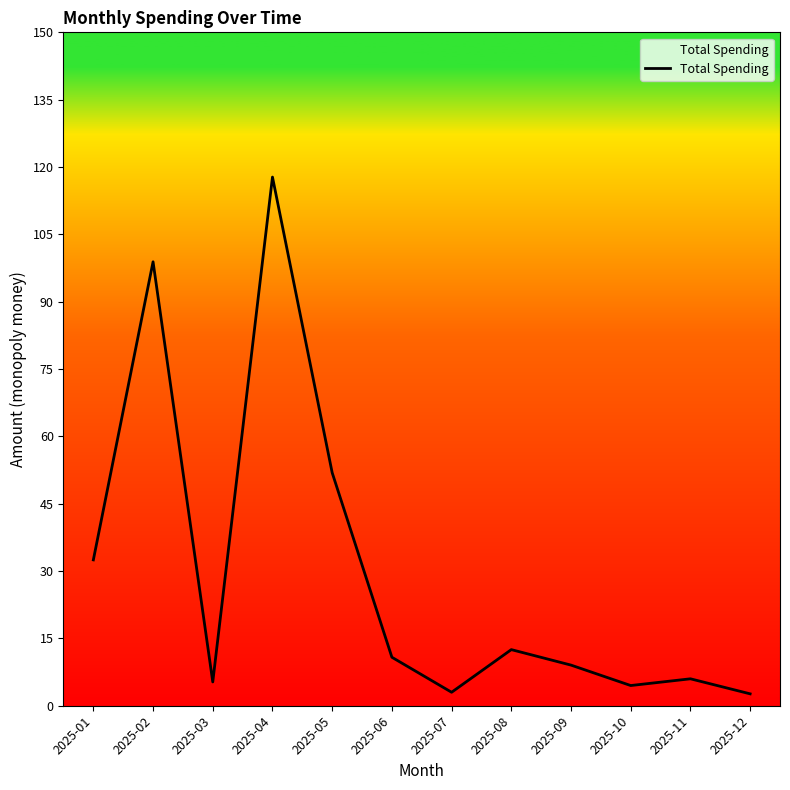

What is the change in value from 2025-01 to 2025-09?

-23.4